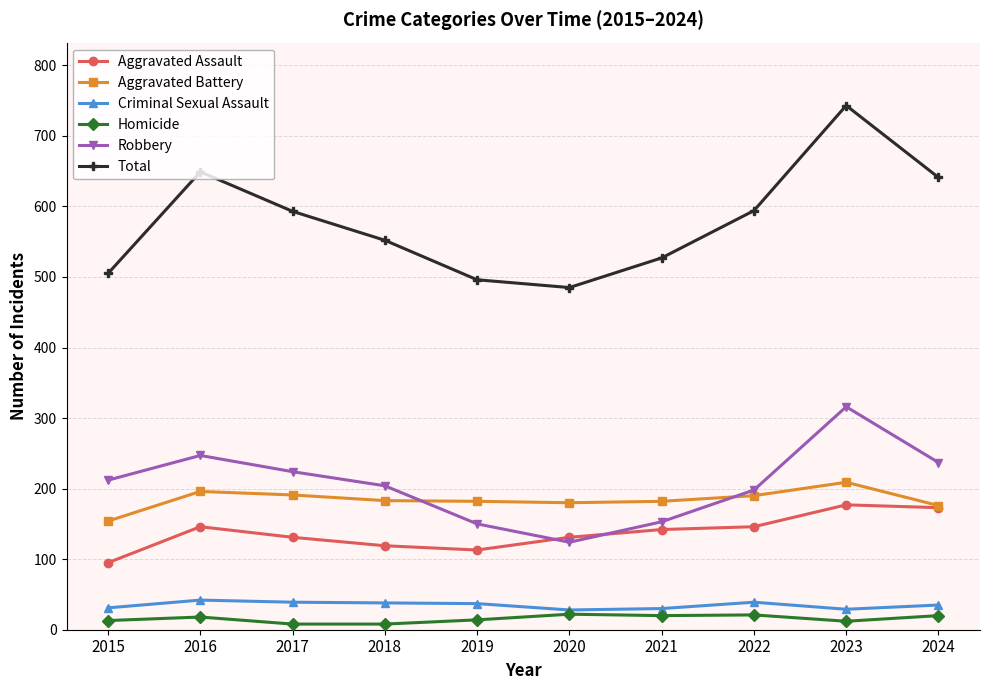

What is the highest value of the Robbery series?

316